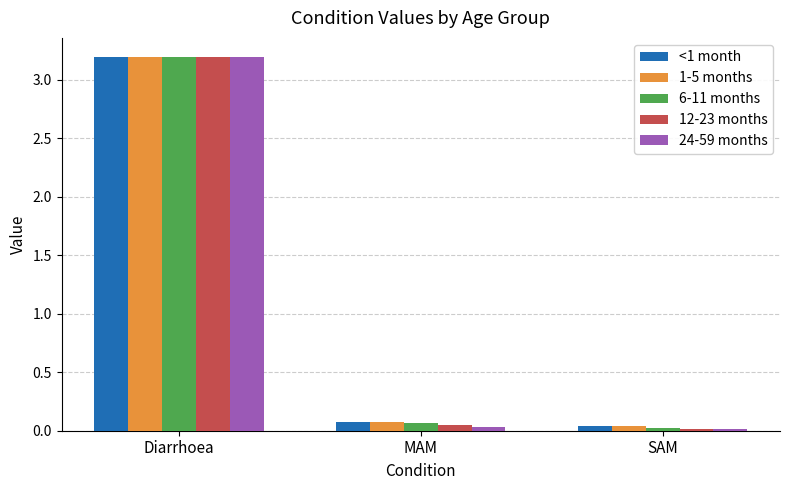

Which series changed the most between Diarrhoea and SAM?

24-59 months